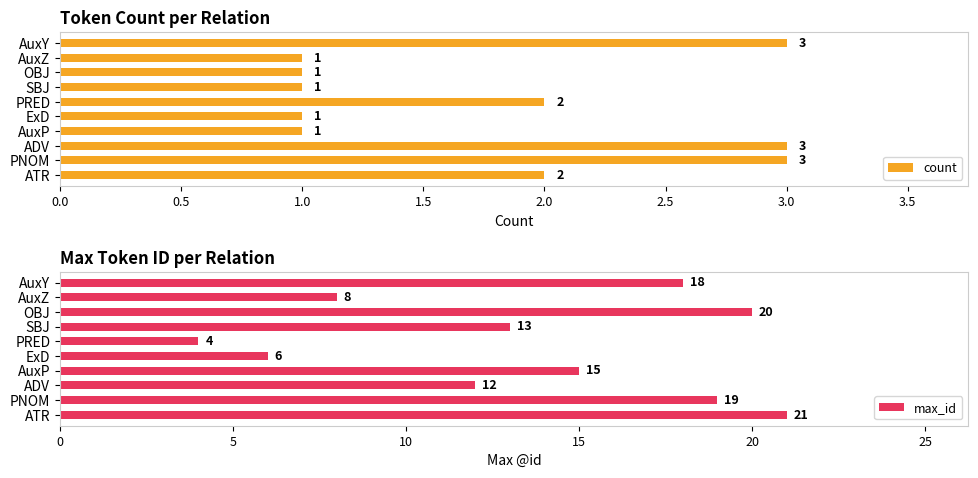

What is the highest value of the max_id series?

21